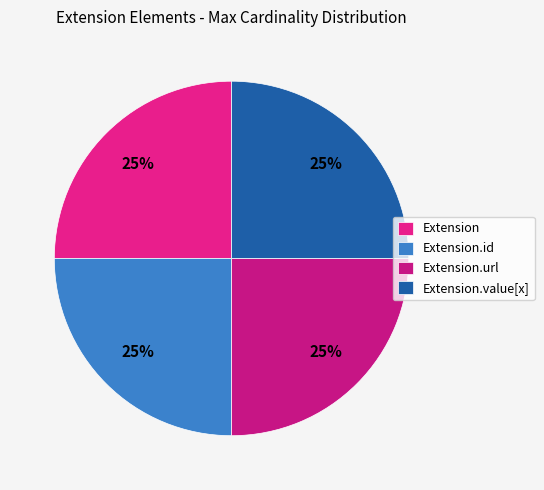

Does Extension.url represent more than half of the total?

No